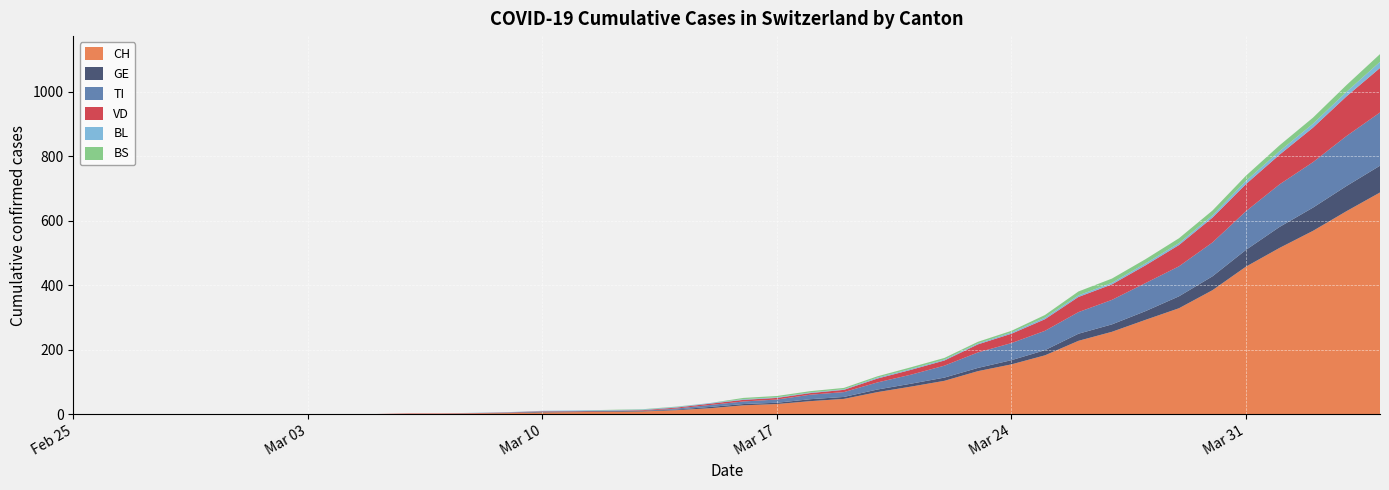

Reading left to right, extract all data points from this chart.

CH: 0	0	0	0	0	0	0	0	0	0	1	1	2	3	5	6	7	8	12	18	27	31	40	47	68	85	103	133	154	182	227	255	292	328	384	457	515	568	629	687
GE: 0	0	0	0	0	0	0	0	0	0	0	0	0	1	2	2	2	2	2	4	4	4	6	6	8	9	10	10	13	16	22	23	27	37	43	52	65	72	78	83
TI: 0	0	0	0	0	0	0	0	0	0	0	0	0	0	1	0	0	0	3	6	8	10	14	15	22	28	37	48	53	60	67	76	87	93	105	120	132	141	155	165
VD: 0	0	0	0	0	0	0	0	0	0	1	1	1	1	1	1	1	2	3	4	5	5	5	7	12	15	16	25	29	36	47	48	55	66	77	84	92	107	123	138
BL: 0	0	0	0	0	0	0	0	0	0	0	0	1	1	1	2	2	2	2	2	2	2	2	2	3	3	3	3	4	5	5	5	6	6	7	10	11	12	14	19
BS: 0	0	0	0	0	0	0	0	0	0	0	0	0	0	0	0	1	1	1	0	4	4	4	4	4	5	5	5	5	8	12	13	13	15	15	16	18	19	21	24